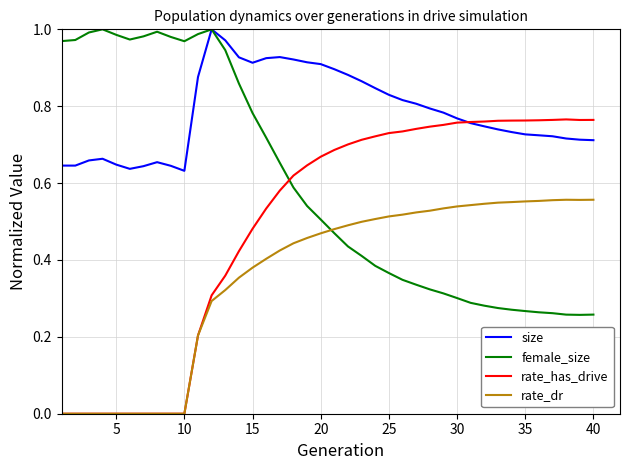

Which series has the largest total across all categories?

size